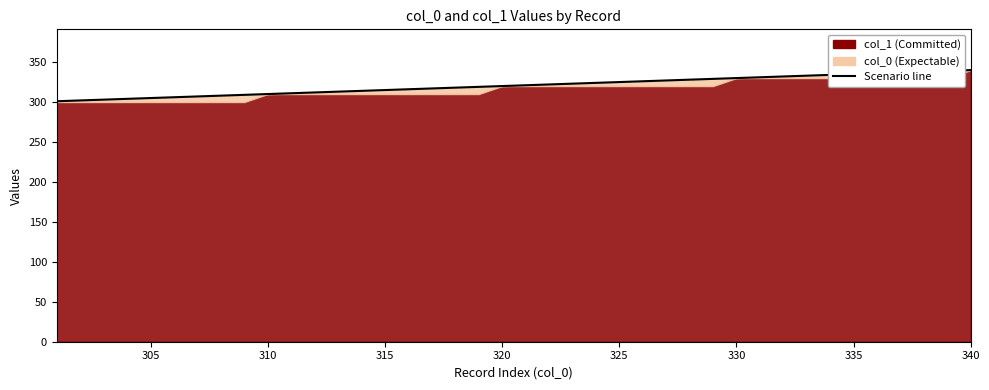

Where is the data nearest to the value 320?

320